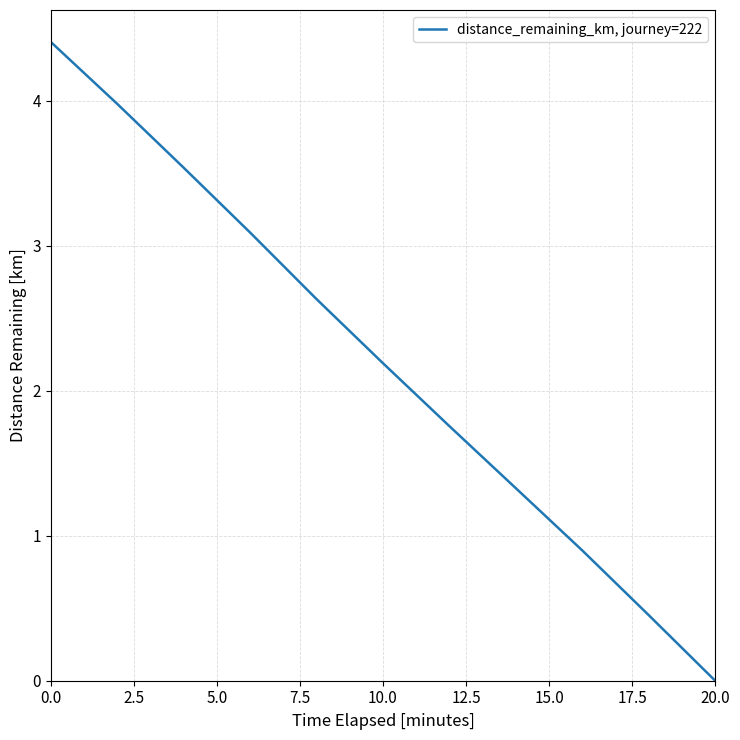

What is the maximum value shown in the chart?

4.4